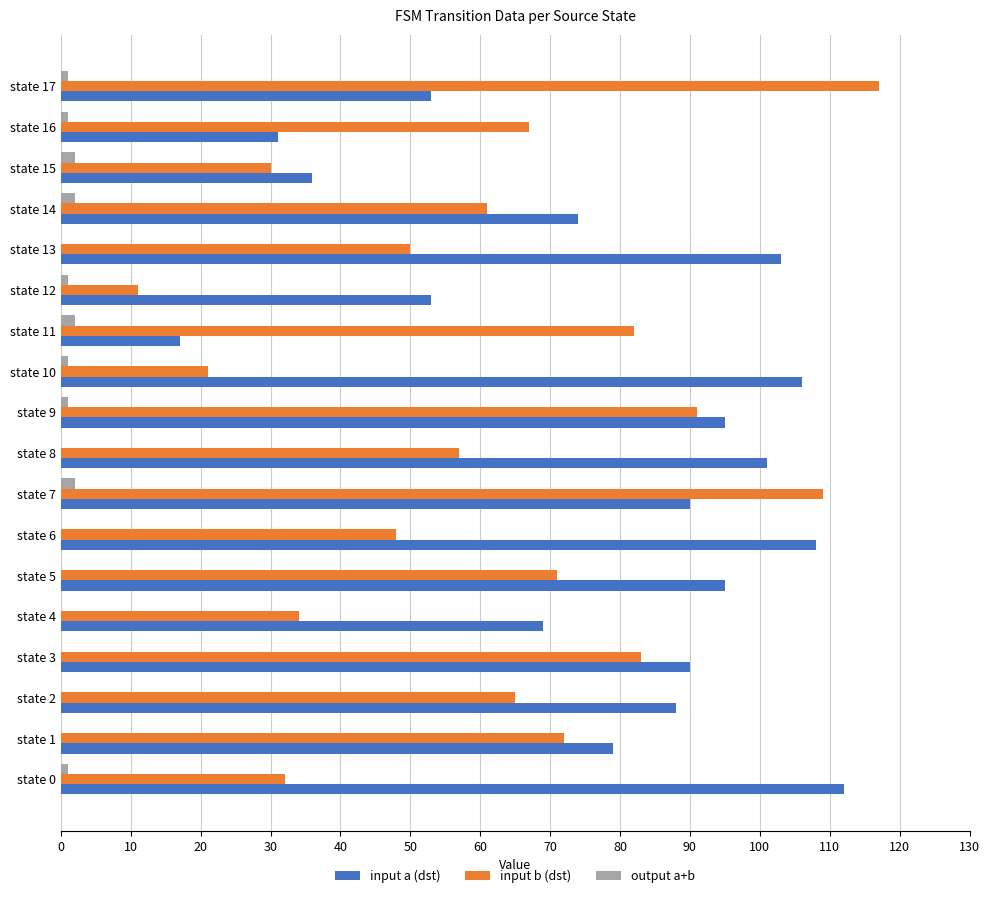

What is the maximum value shown in the chart?

117